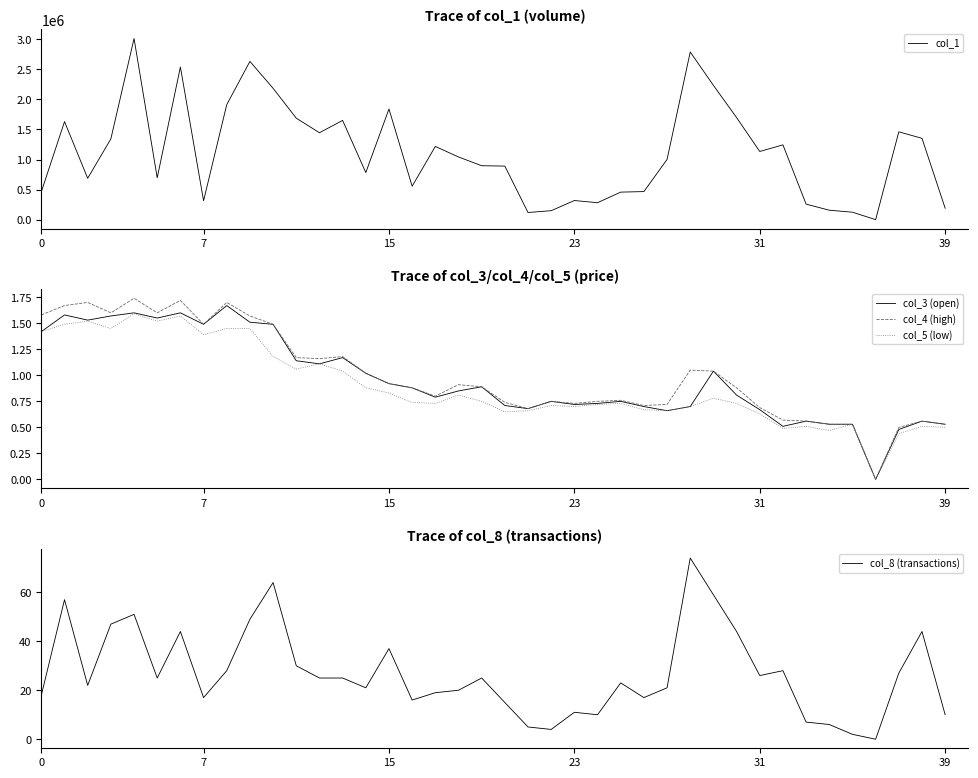

Which series has the largest total across all categories?

col_1